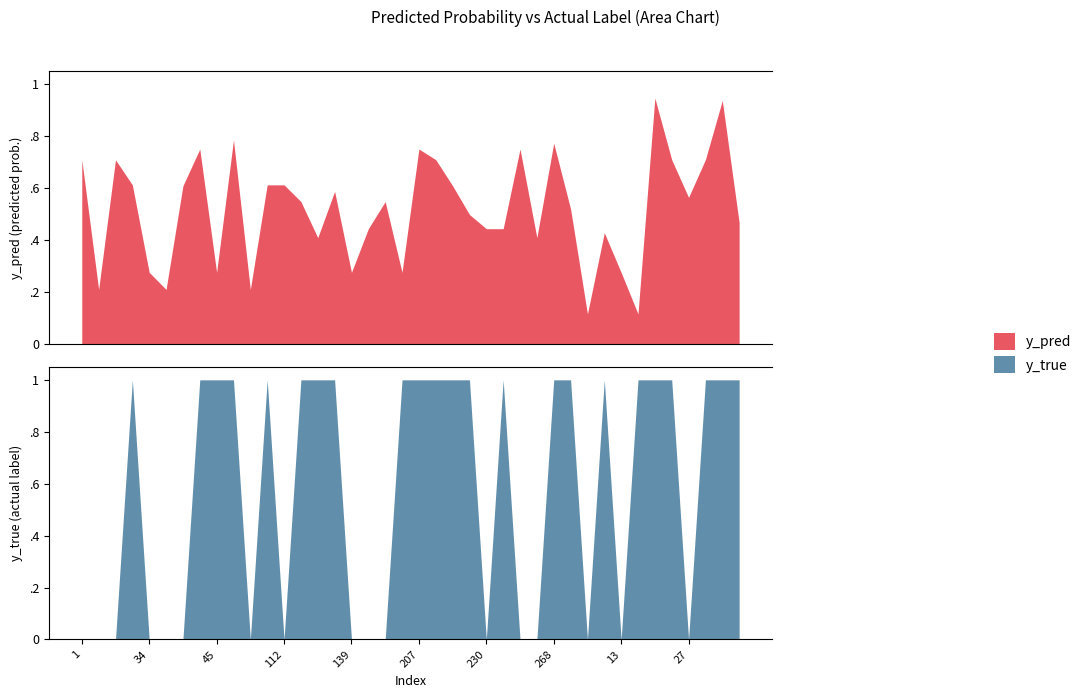

Where is the first local maximum for y_pred?

10